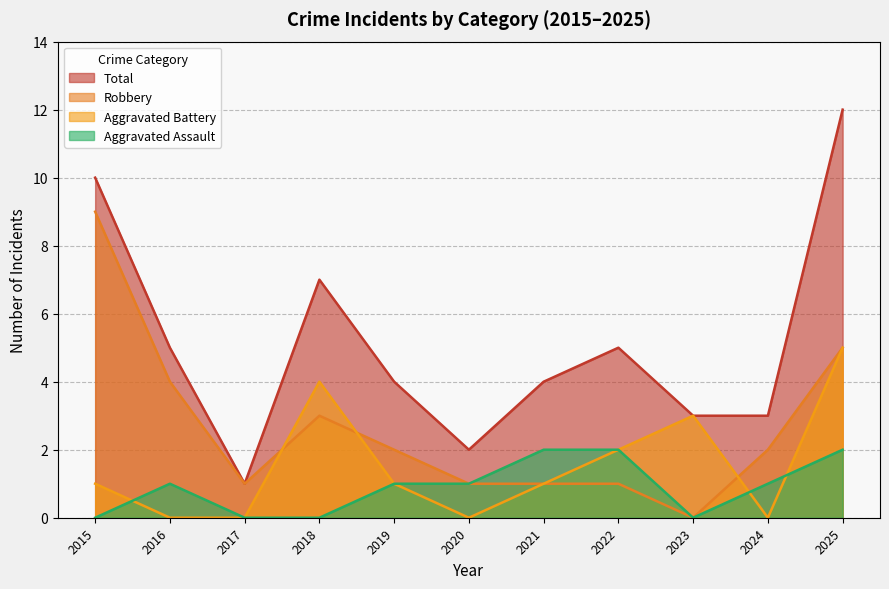

Reading left to right, list all the values displayed in this chart.

Aggravated Assault: 2015=0	2016=1	2017=0	2018=0	2019=1	2020=1	2021=2	2022=2	2023=0	2024=1	2025=2
Aggravated Battery: 2015=1	2016=0	2017=0	2018=4	2019=1	2020=0	2021=1	2022=2	2023=3	2024=0	2025=5
Robbery: 2015=9	2016=4	2017=1	2018=3	2019=2	2020=1	2021=1	2022=1	2023=0	2024=2	2025=5
Total: 2015=10	2016=5	2017=1	2018=7	2019=4	2020=2	2021=4	2022=5	2023=3	2024=3	2025=12